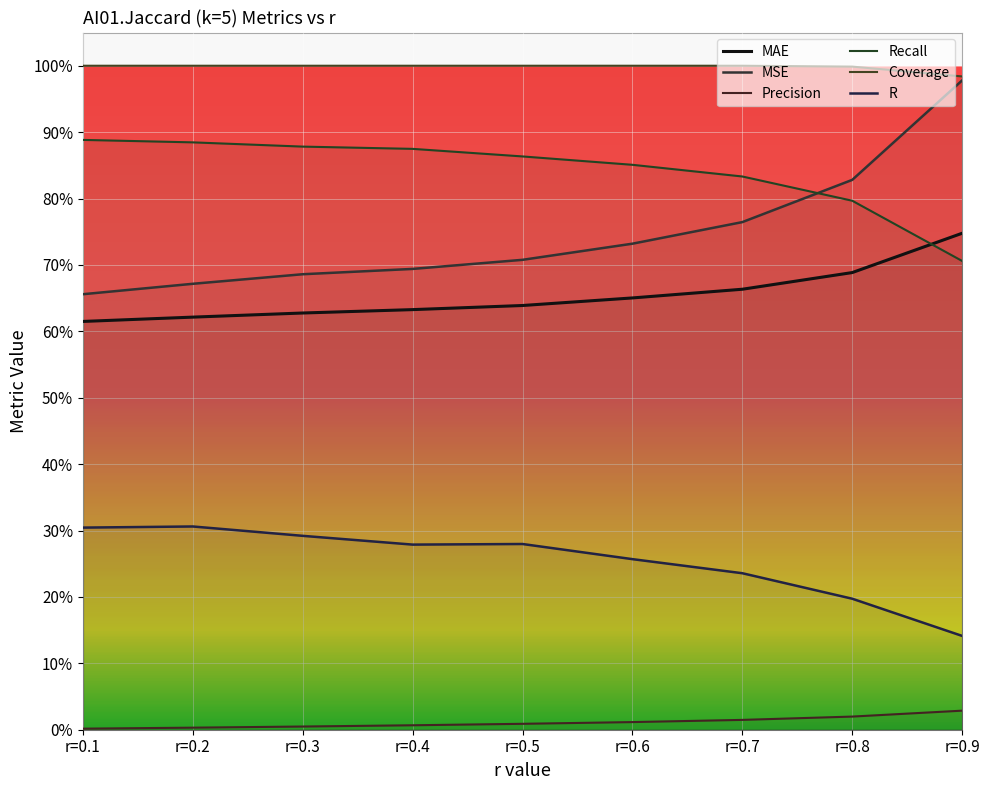

What is the difference between the maximum and minimum values in the MSE series?

0.3